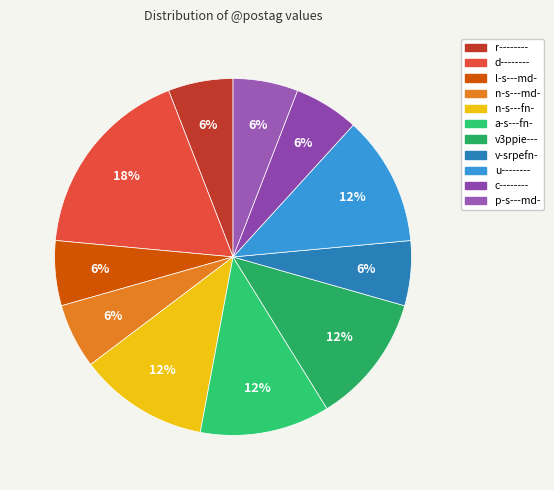

What is the largest slice in the pie chart?

d--------